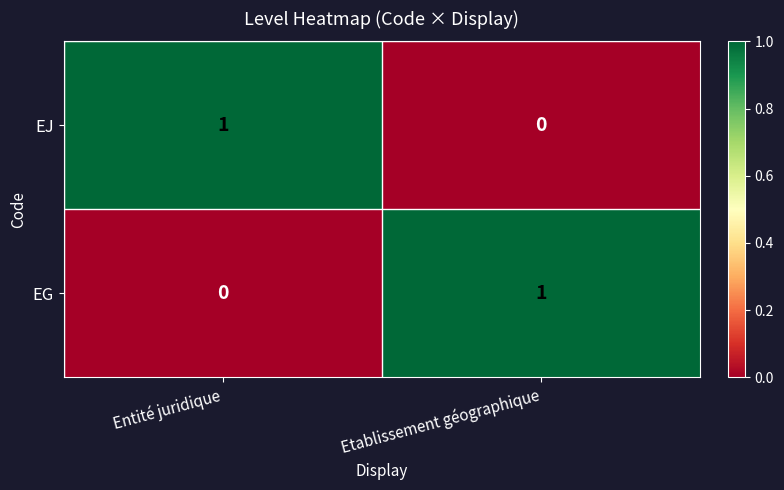

Is it true that EG equals 0 at Entité juridique?

True